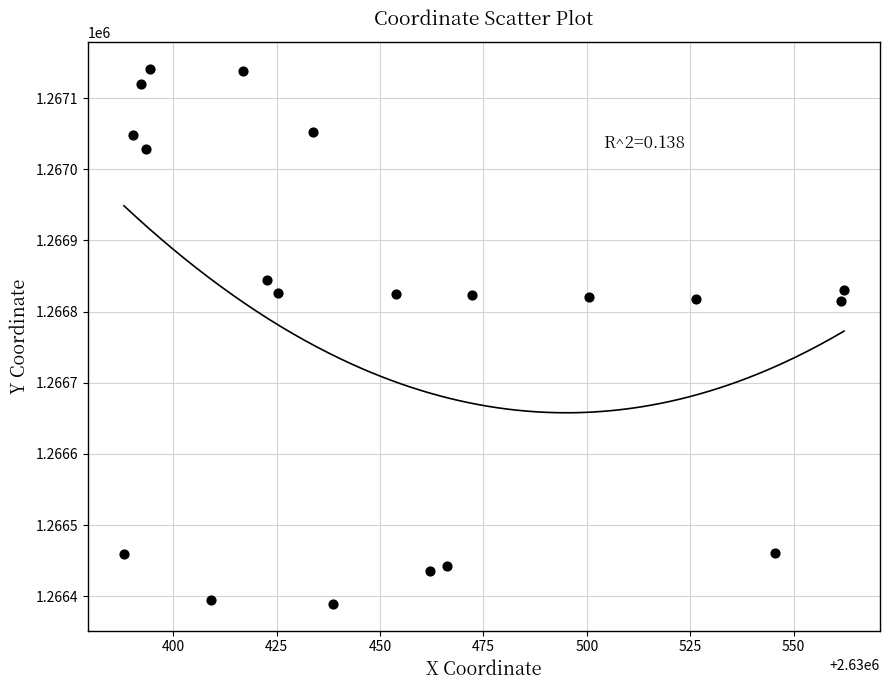

What is the range of X values (max minus min)?

174.1